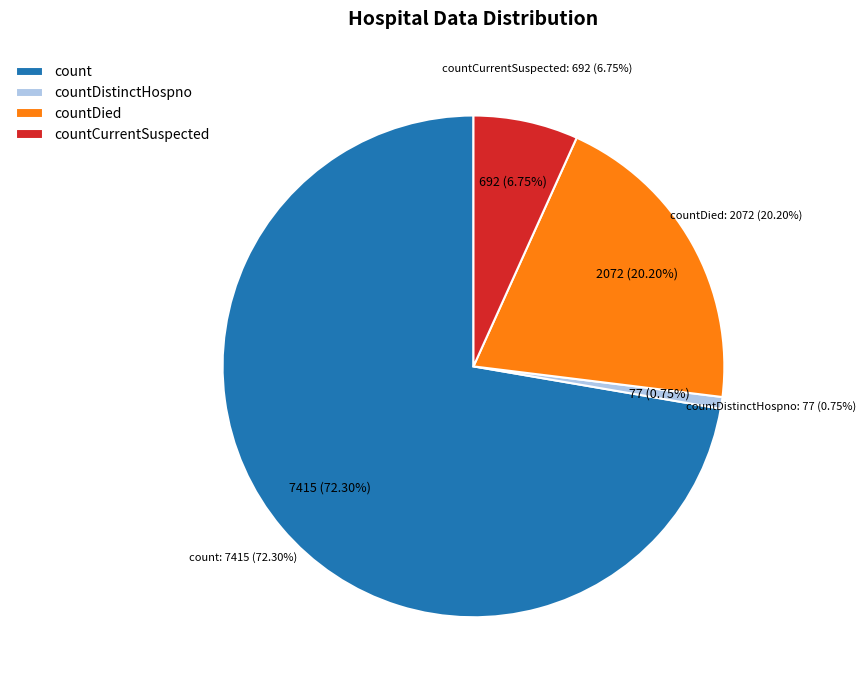

What is the change in value from count to countDied?

-5343